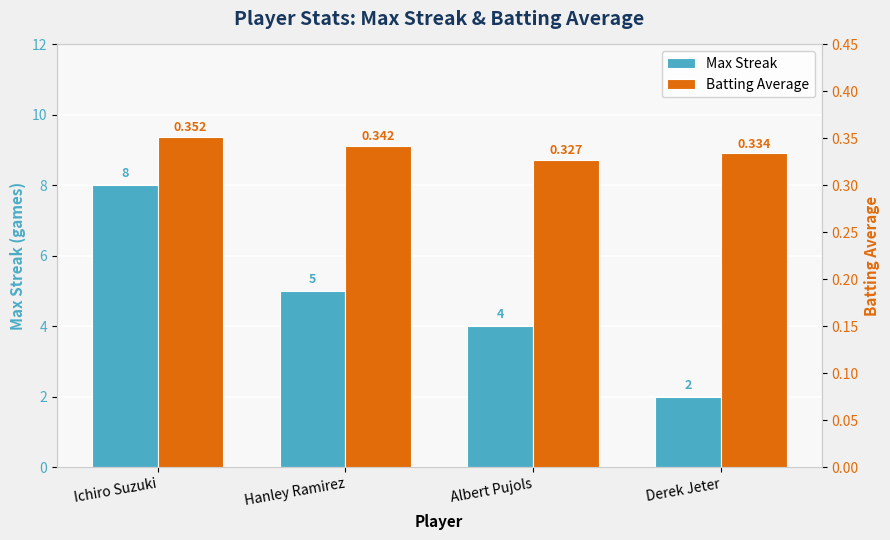

At Ichiro Suzuki, list the series in order from largest to smallest.

Max Streak, Batting Average